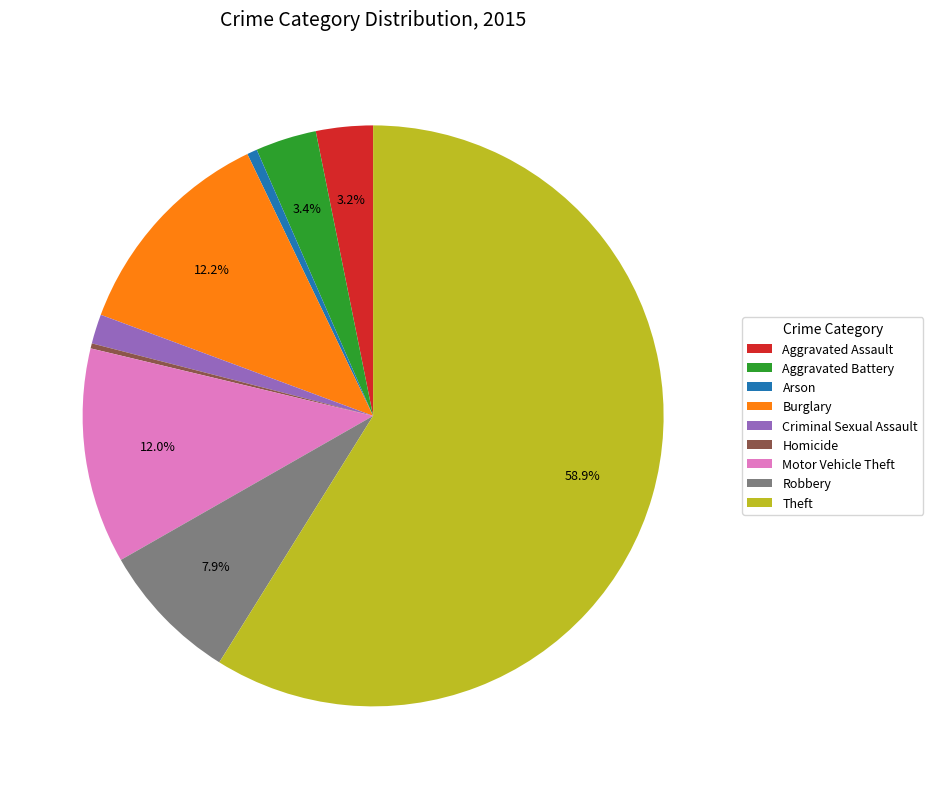

Which category has the biggest portion of the pie?

Theft